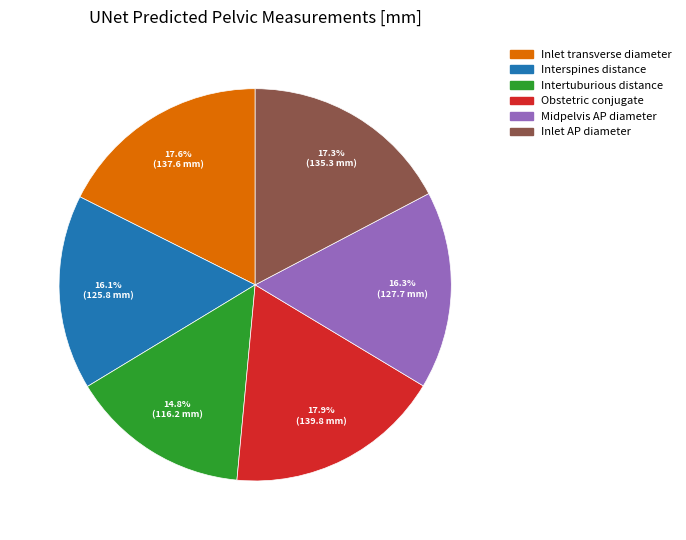

What is the ratio of the value at Inlet AP diameter to the value at Interspines distance?

1.1